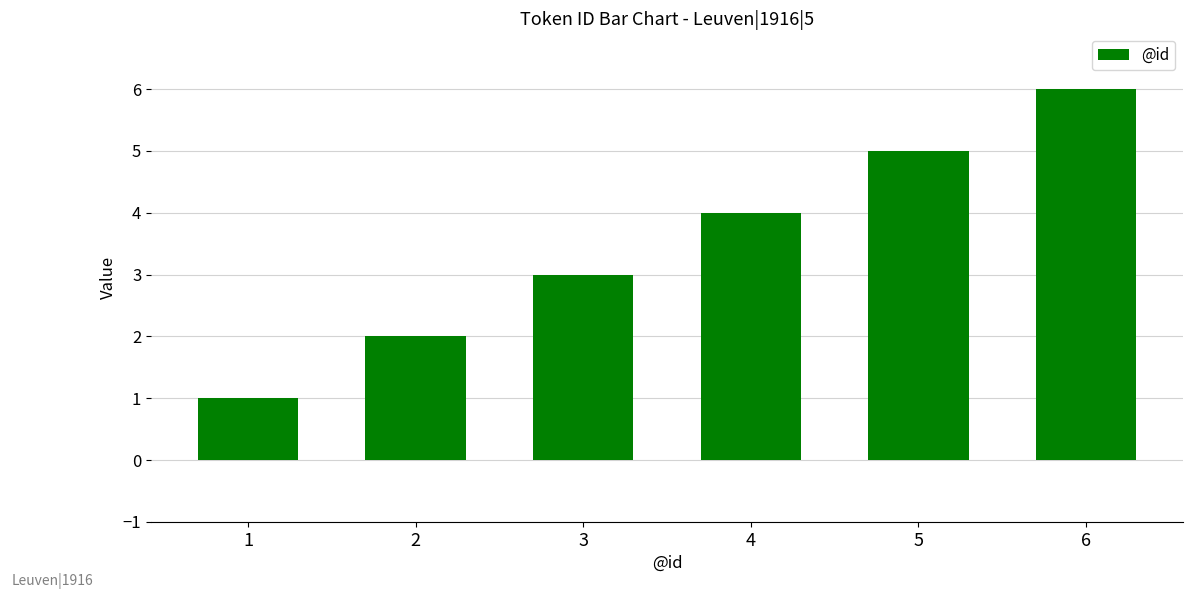

What is the value of the 2nd bar from the left?

2